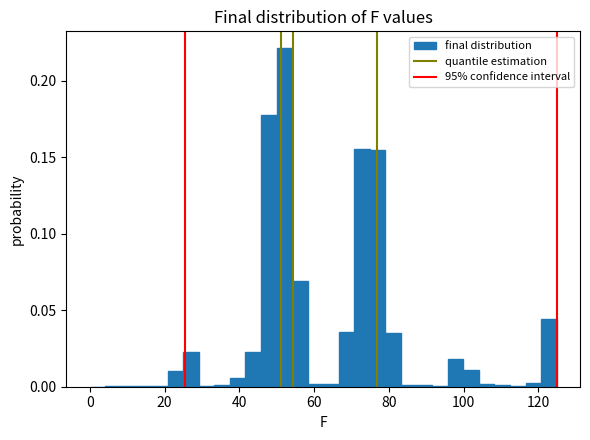

Read against the x-axis, roughly where is the centre of the tallest bar?

52